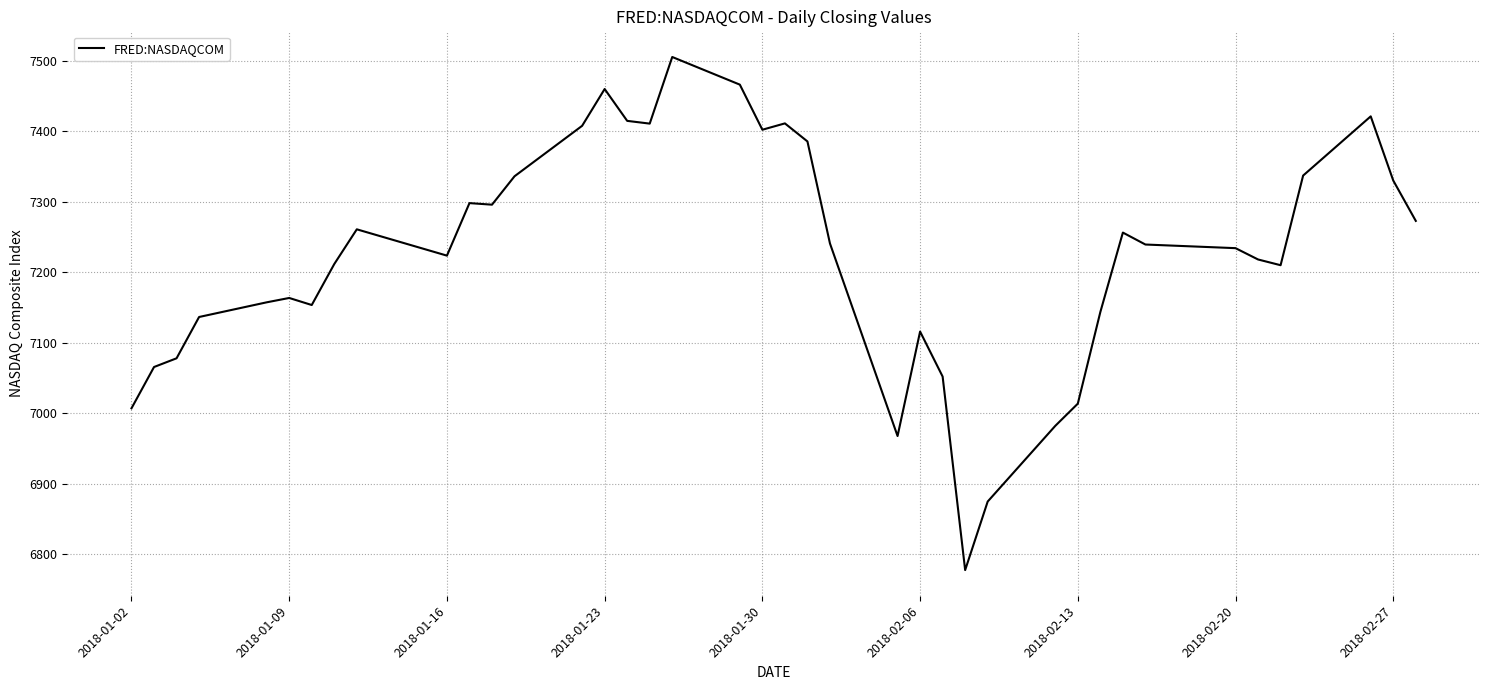

What is the difference between the maximum and minimum values?

728.6